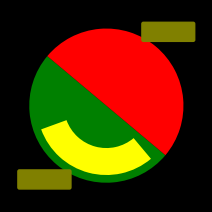

How many slices are in this pie chart?

2